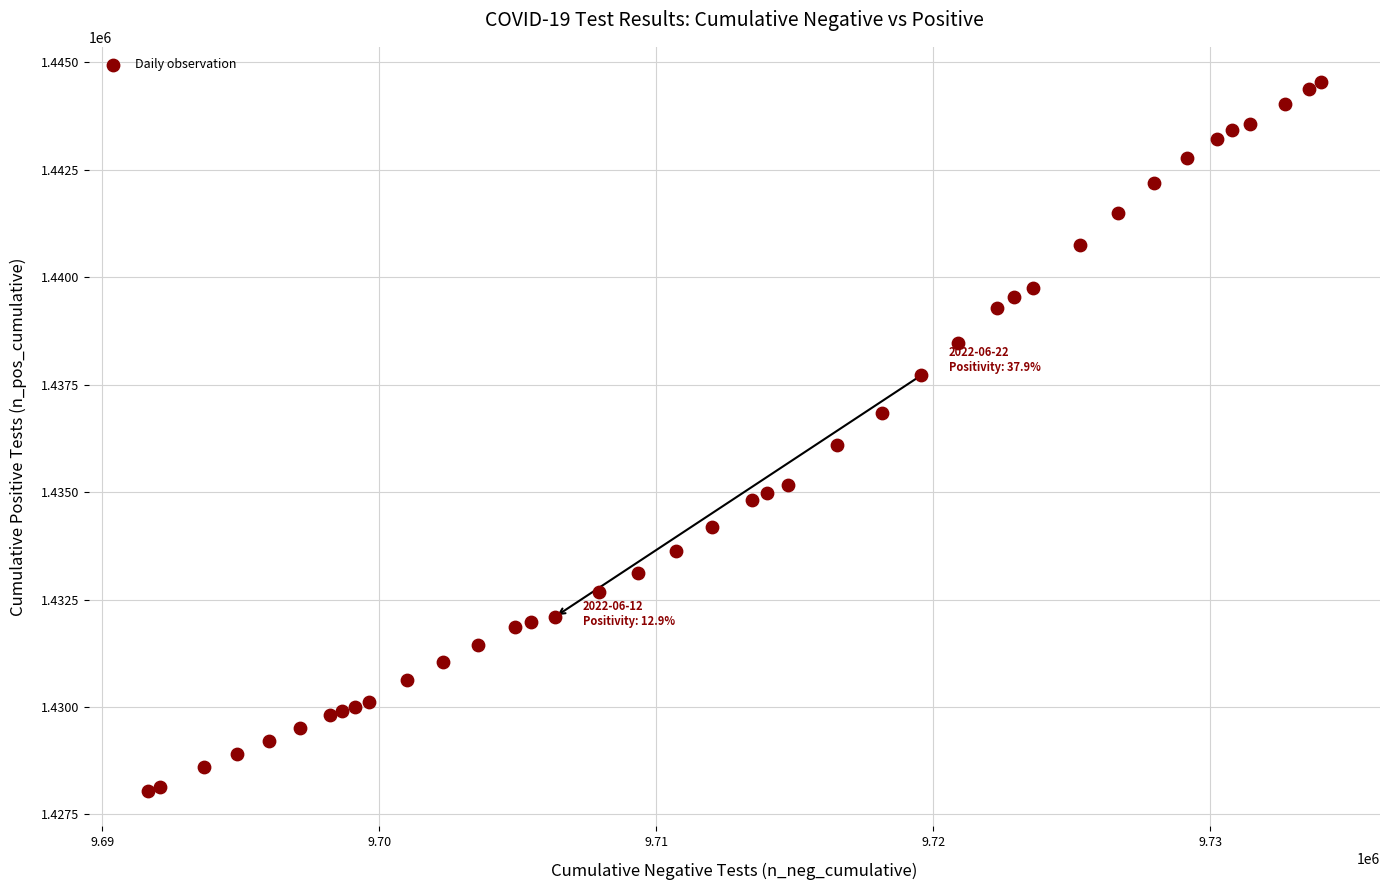

What Y value in the scatter plot is closest to 1436292?

1436097